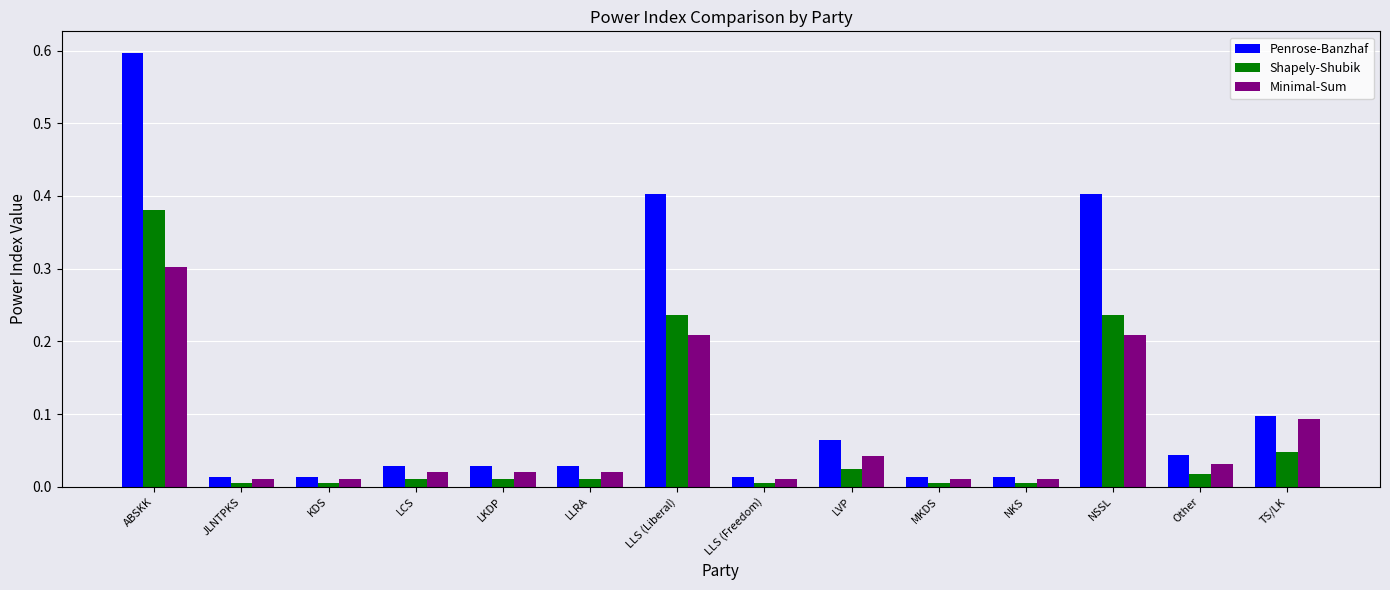

Between LLRA and TS/LK, which series saw the biggest shift?

Minimal-Sum